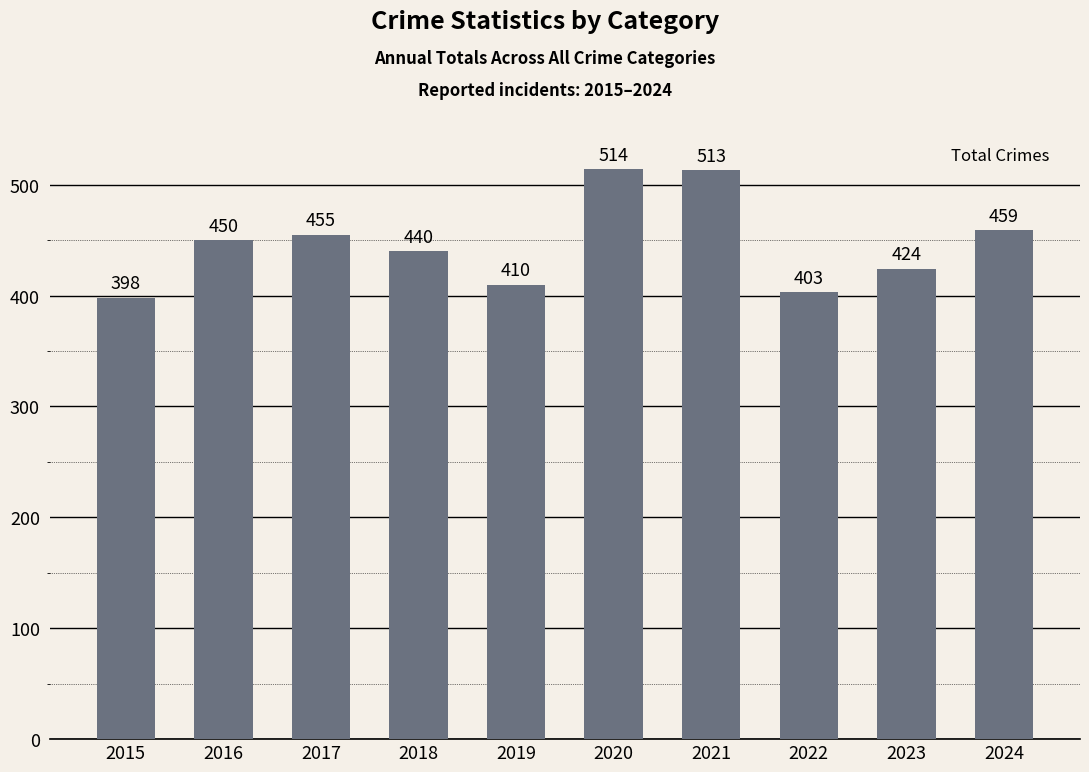

Reading left to right, what are all the values shown in this chart?

398	450	455	440	410	514	513	403	424	459